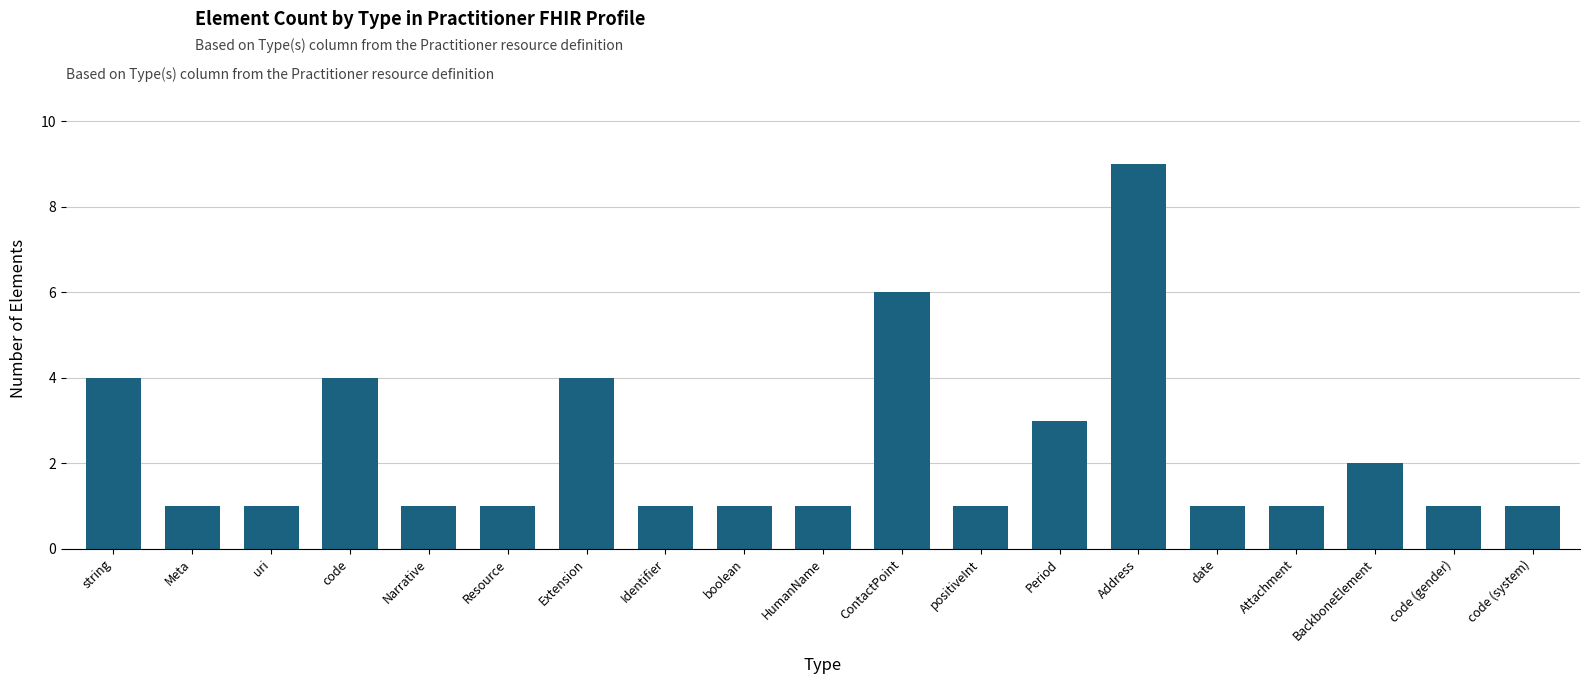

What is the change in value from code to date?

-3